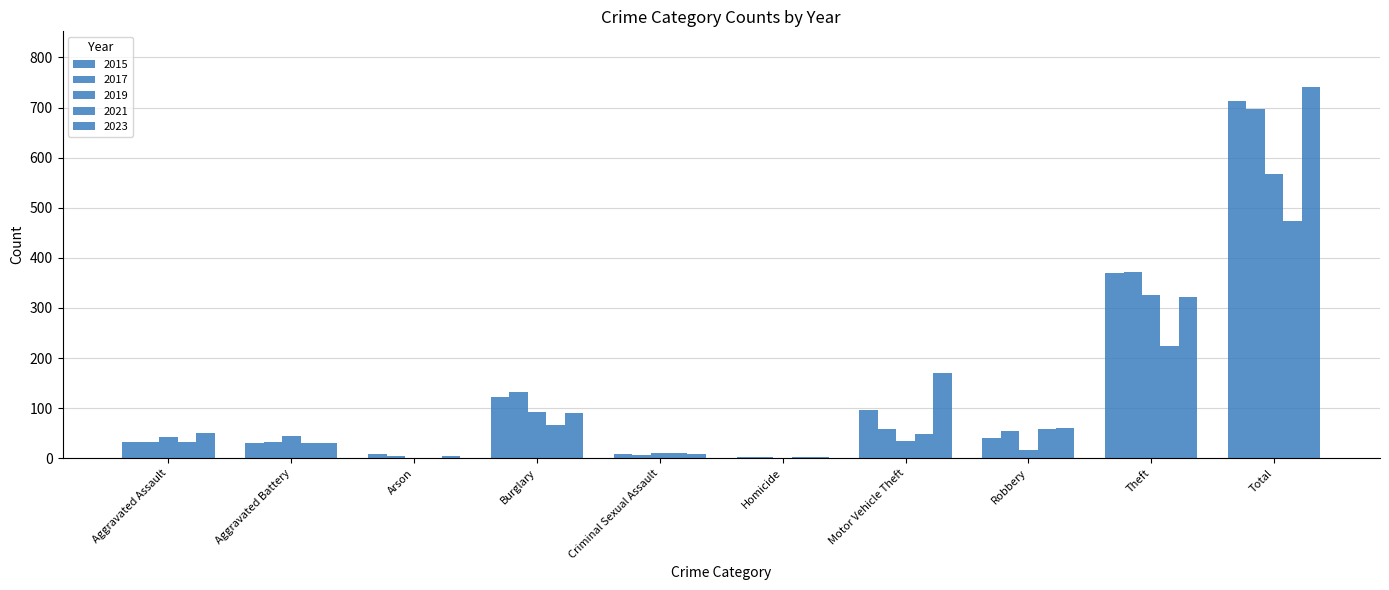

How many series are shown in this chart?

5